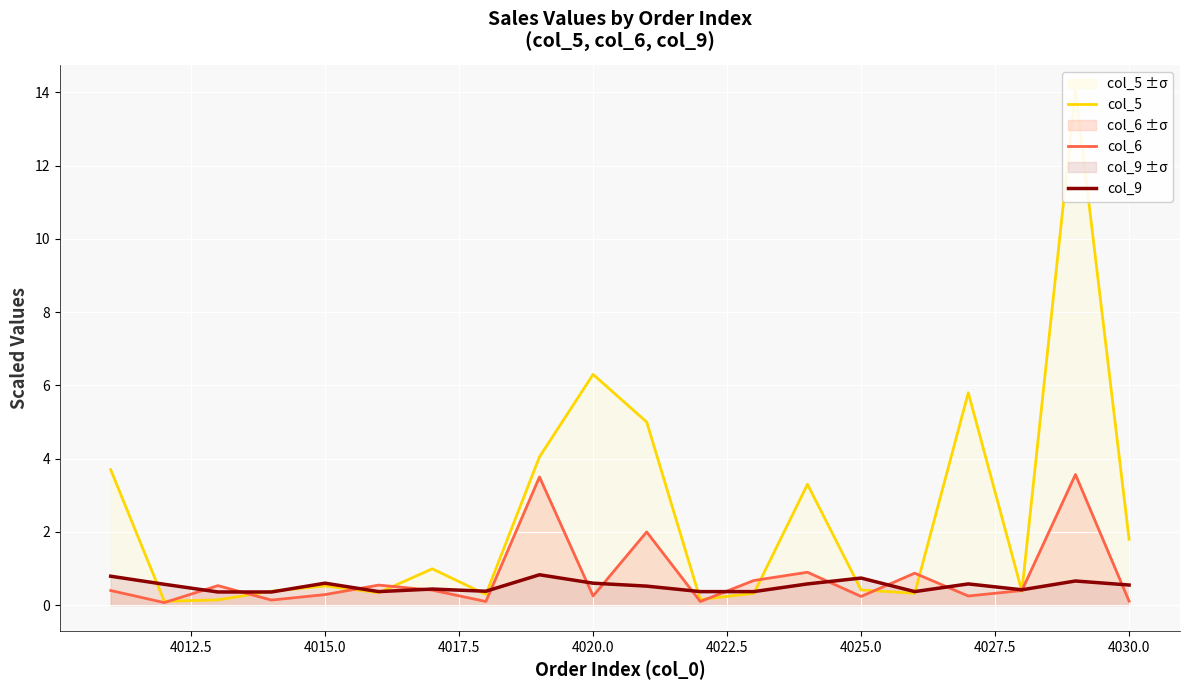

What is the lowest value of the col_9 series?

0.4